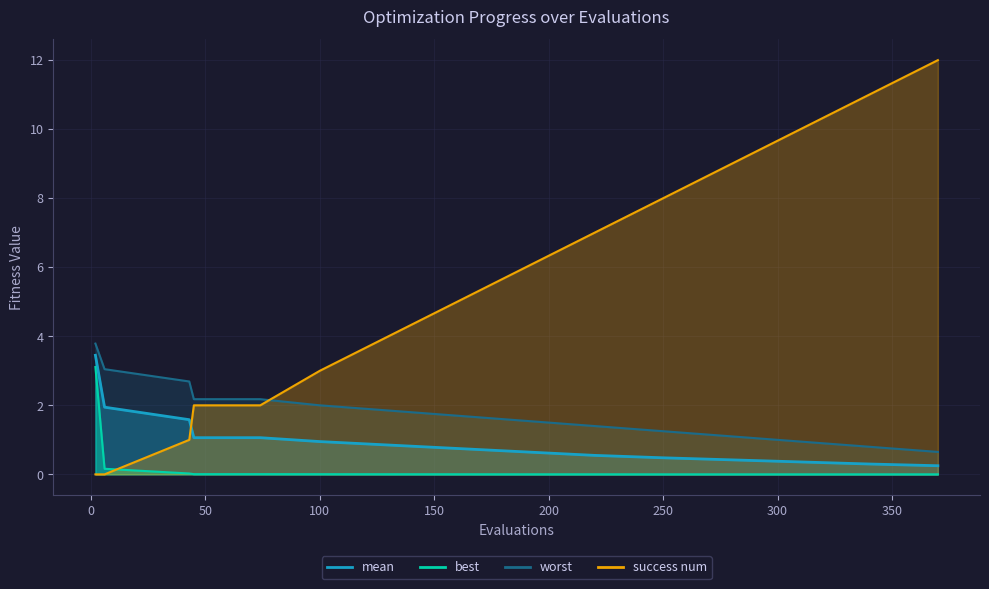

List the series in order of their peak value, highest first.

evals, worst, mean, best